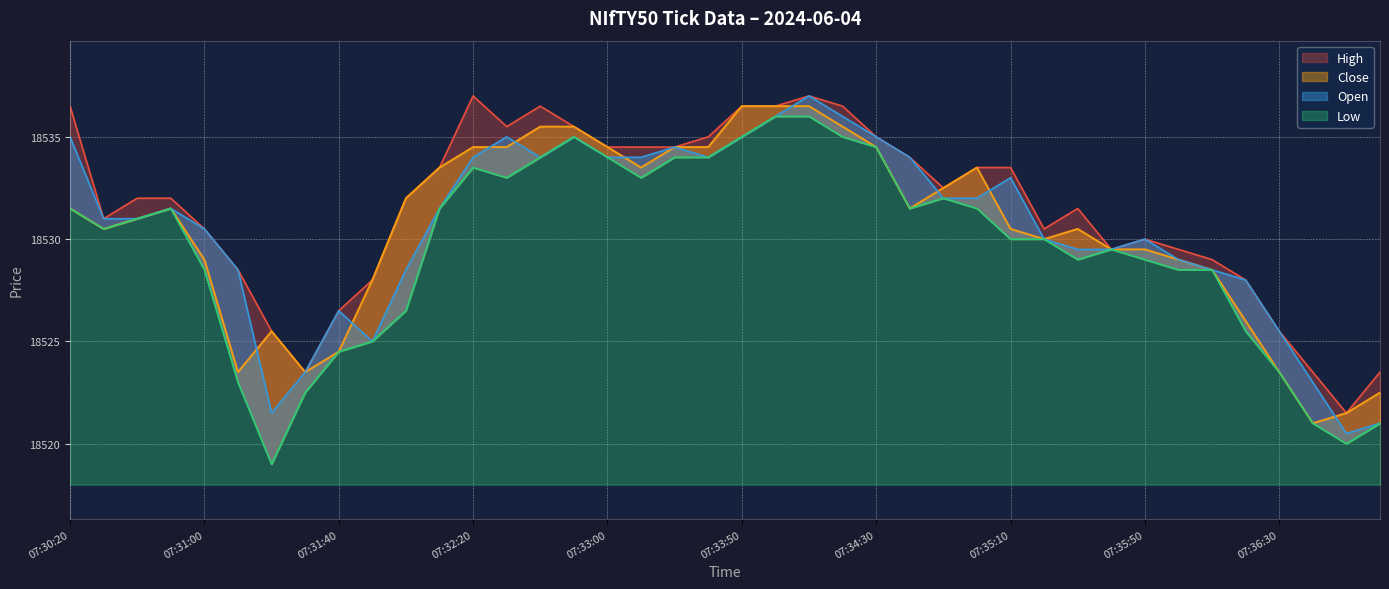

In High, how many points are higher than both neighbors (excluding endpoints)?

5